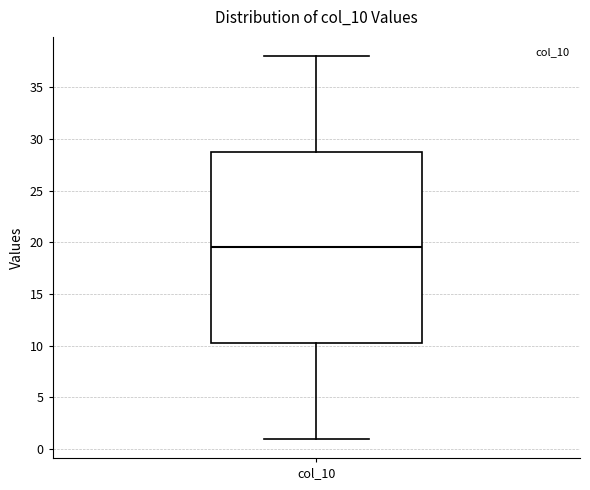

Where does the lower whisker of the box for col_10 end on the y-axis? The values are not printed on the chart, so give them approximately, as read against the axis.

1.0